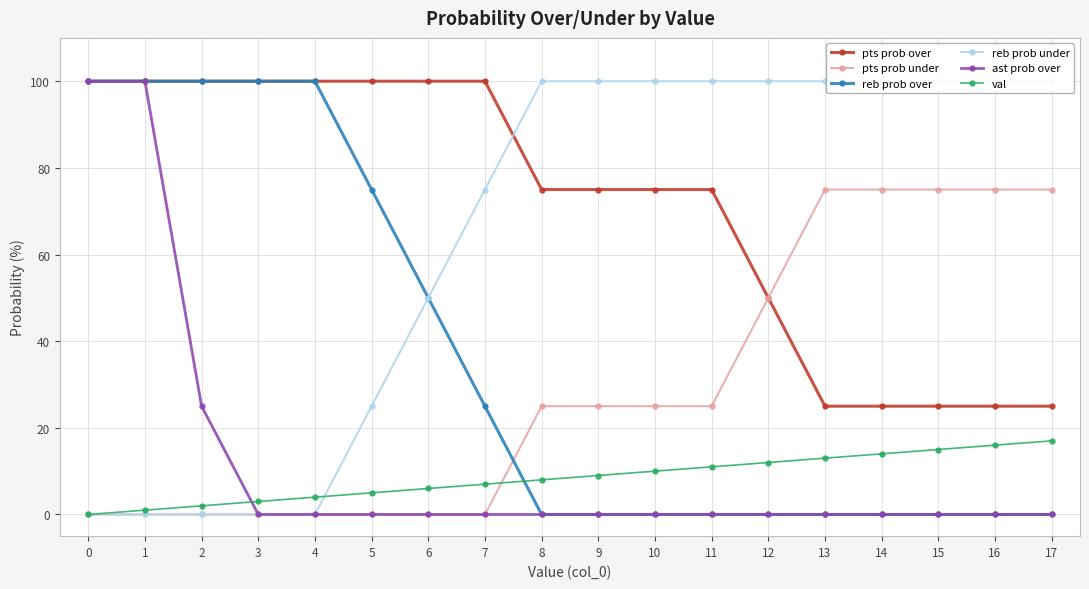

After their last crossing, which series has the higher values: ast prob over or val?

val